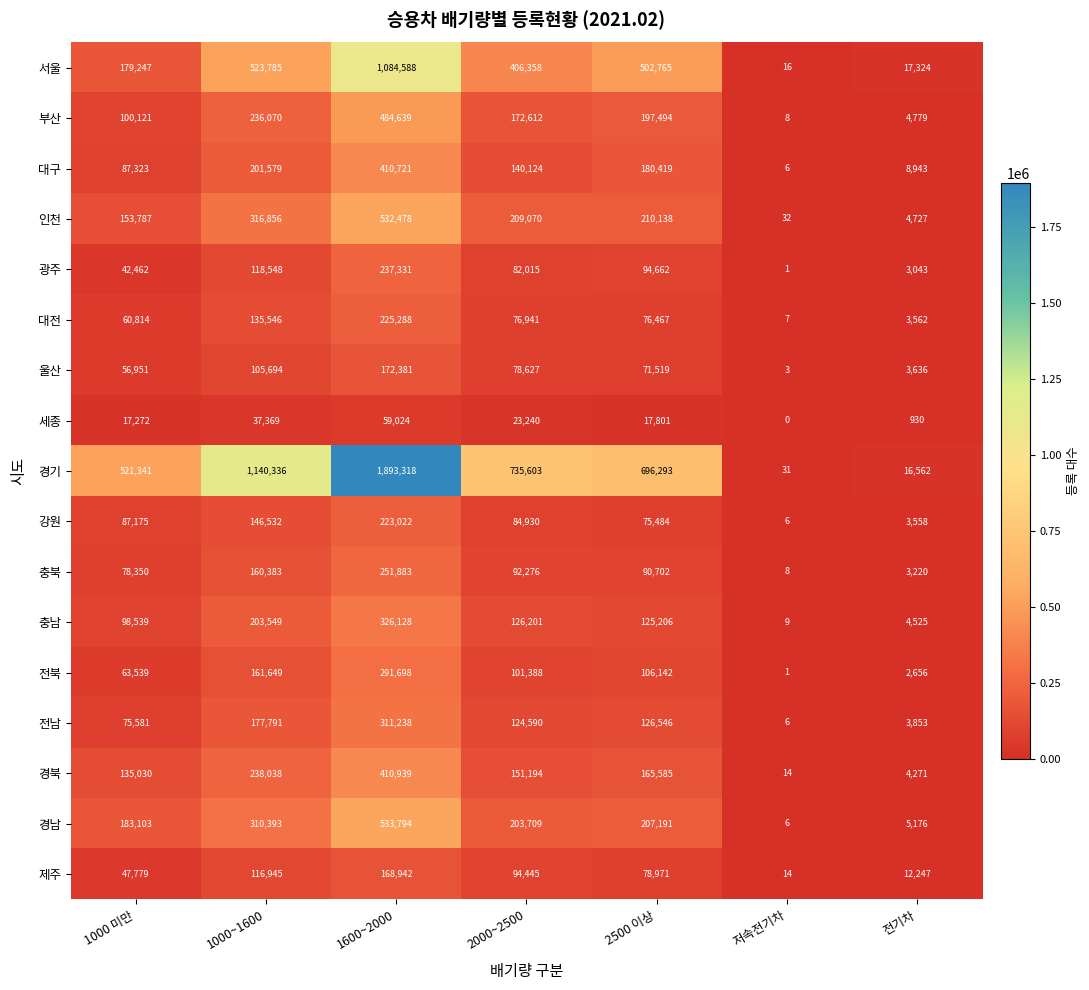

Is the value of 강원 at 전기차 greater than the value of 부산 at 1000 미만?

No